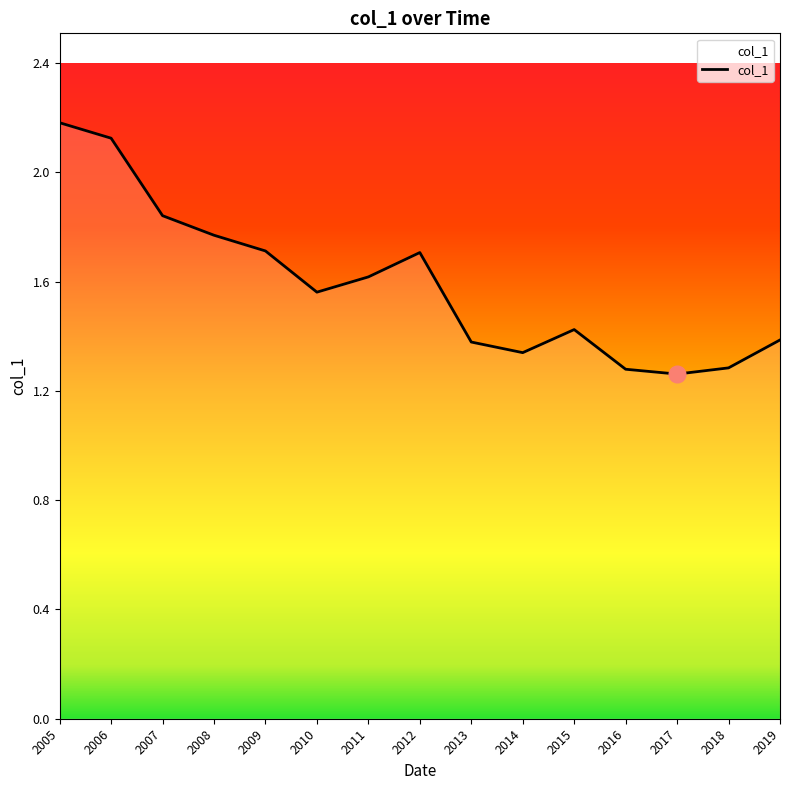

The chart shows a value of 1.3 at 2018. True or false?

True